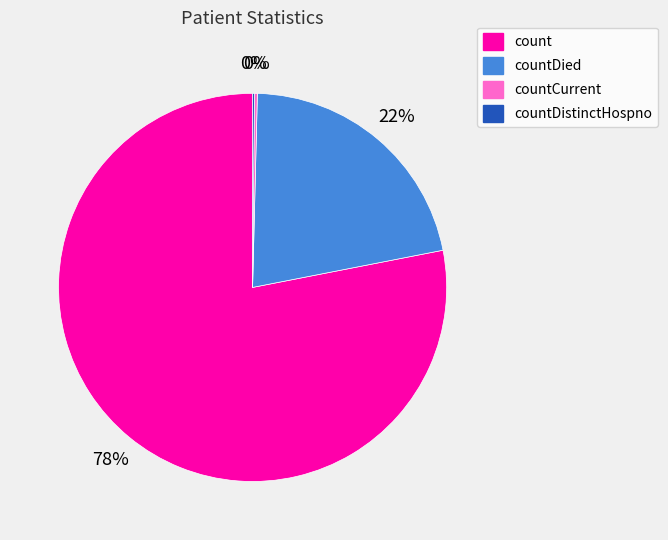

Which has a higher value, count or countDied?

count